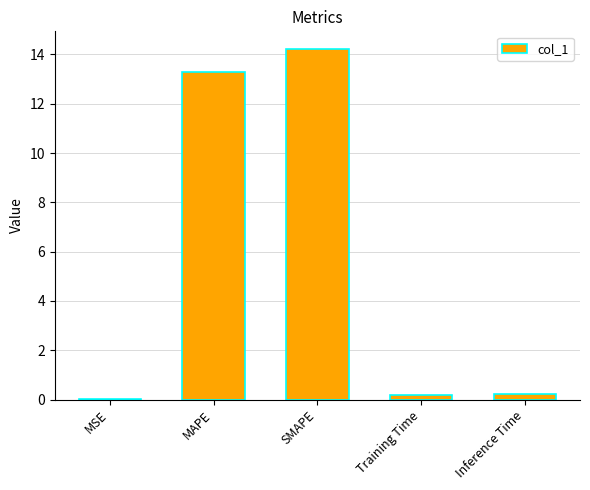

True or false: the data shows 14.2 at SMAPE.

True